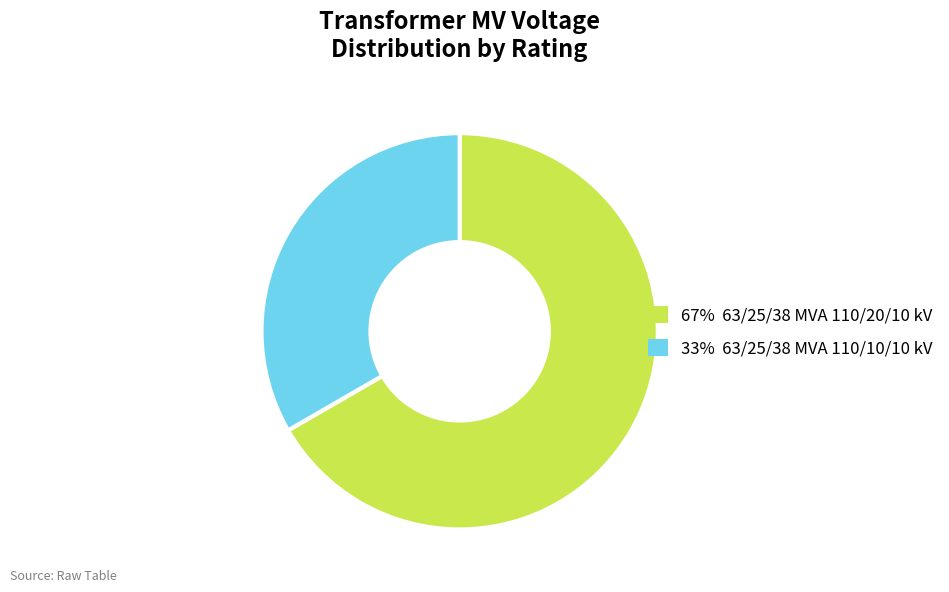

Does any single category account for the majority?

Yes